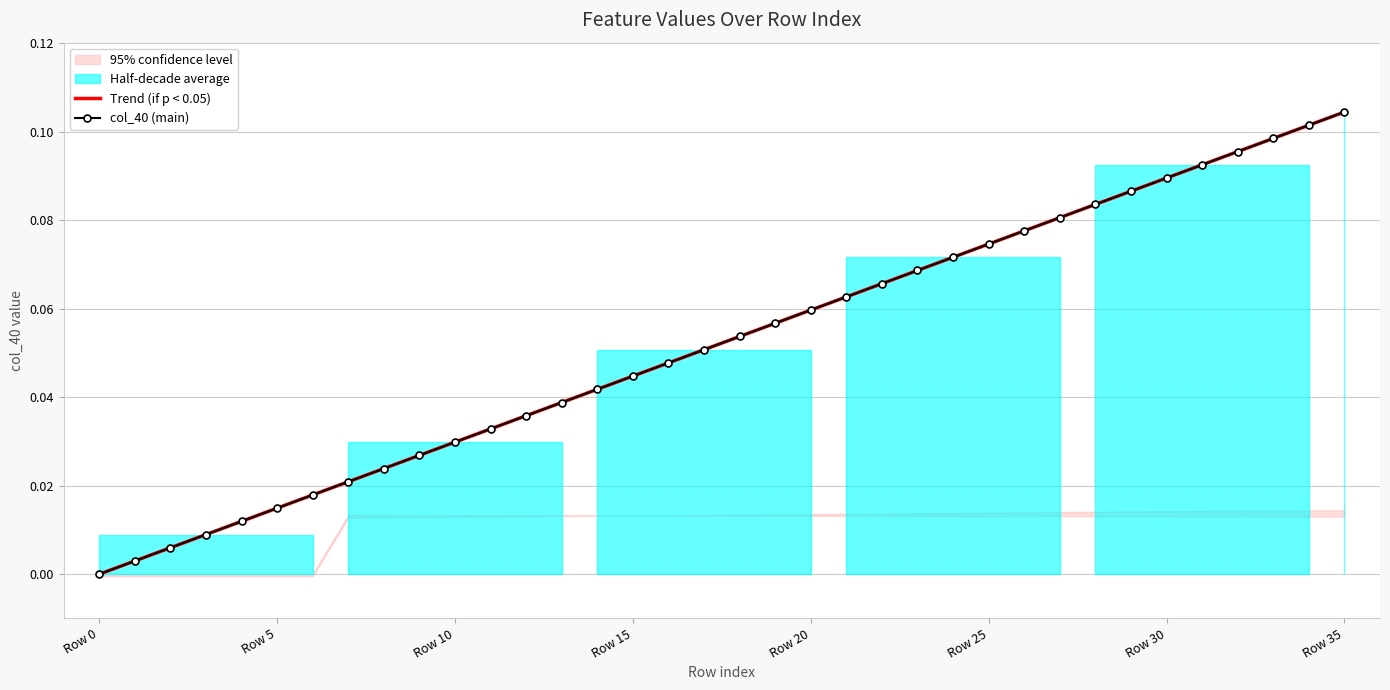

What is the label of the 16th point from the left?

Row 15